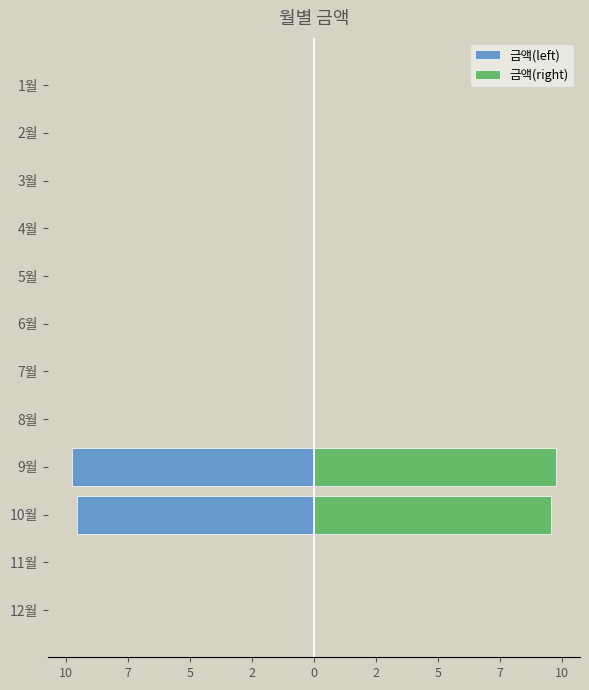

What are all the series names shown in the legend?

금액(left), 금액(right)